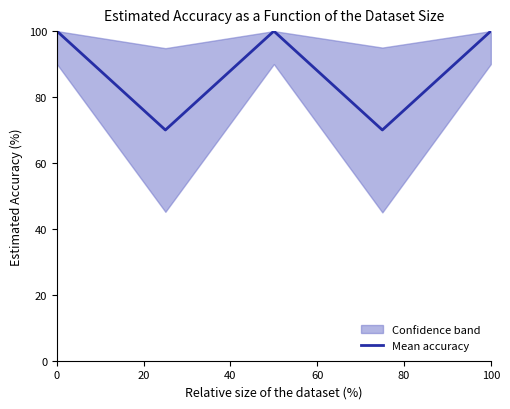

The value of Mean accuracy at 0 is 158.0. True or false?

False